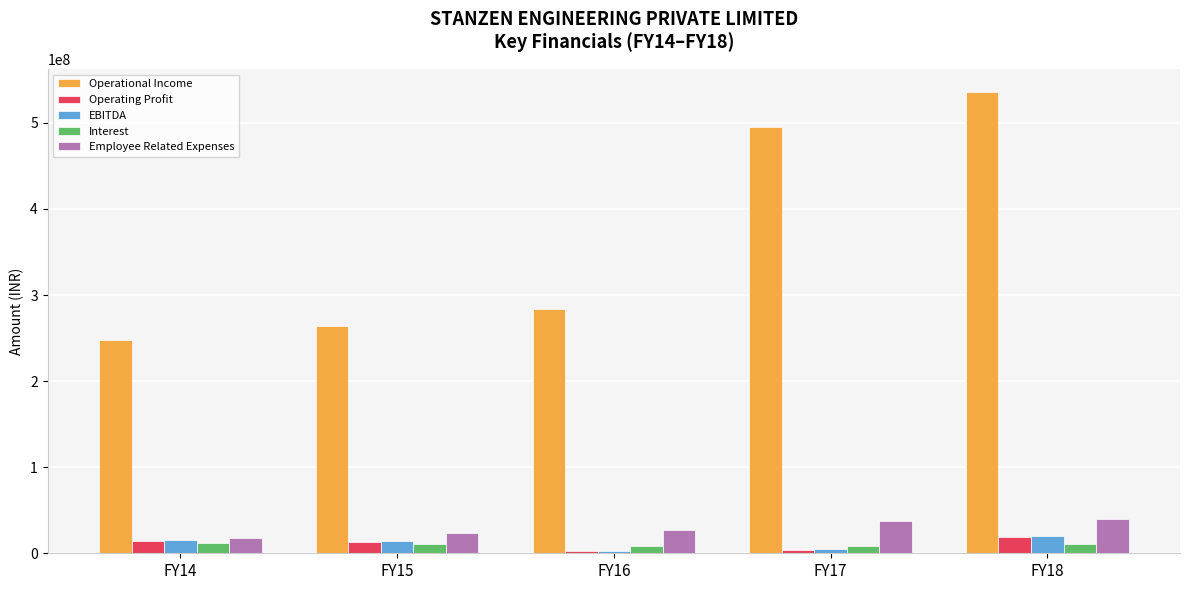

What is the minimum value shown in the chart?

2442051